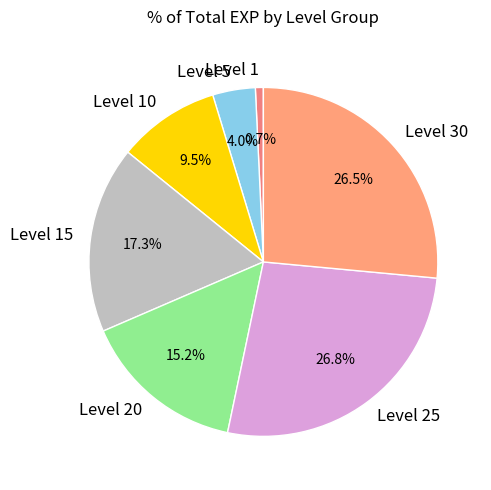

What is the ratio of the value at Level 10 to the value at Level 5?

2.4